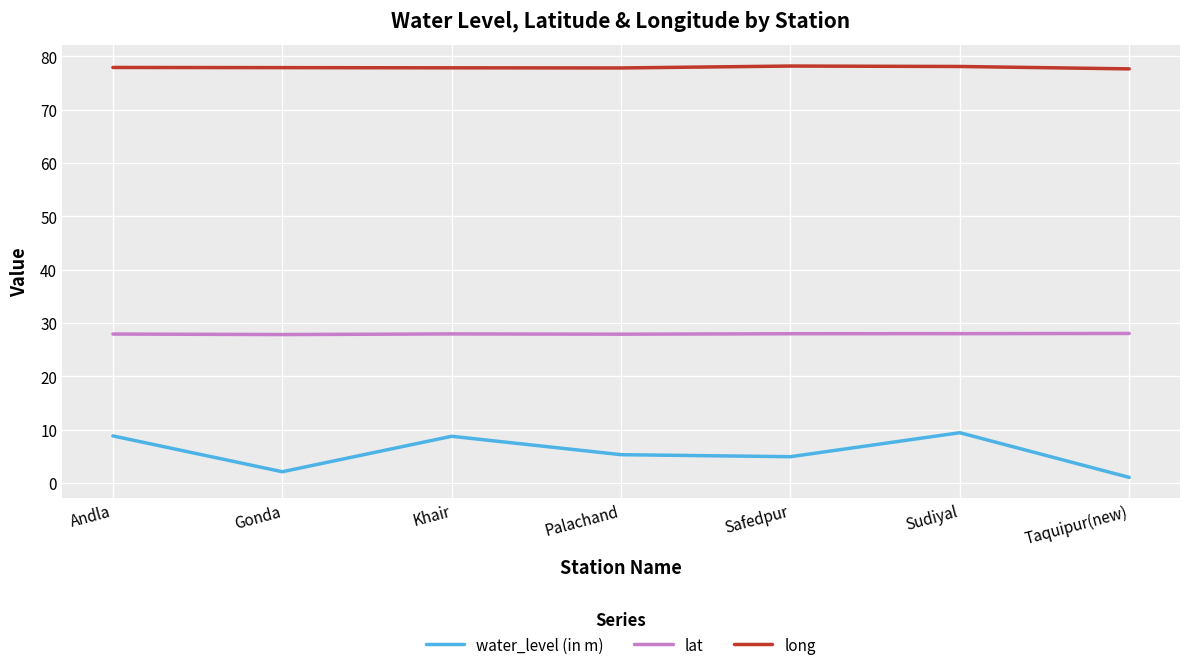

Which series has the widest spread of values?

water_level (in m)